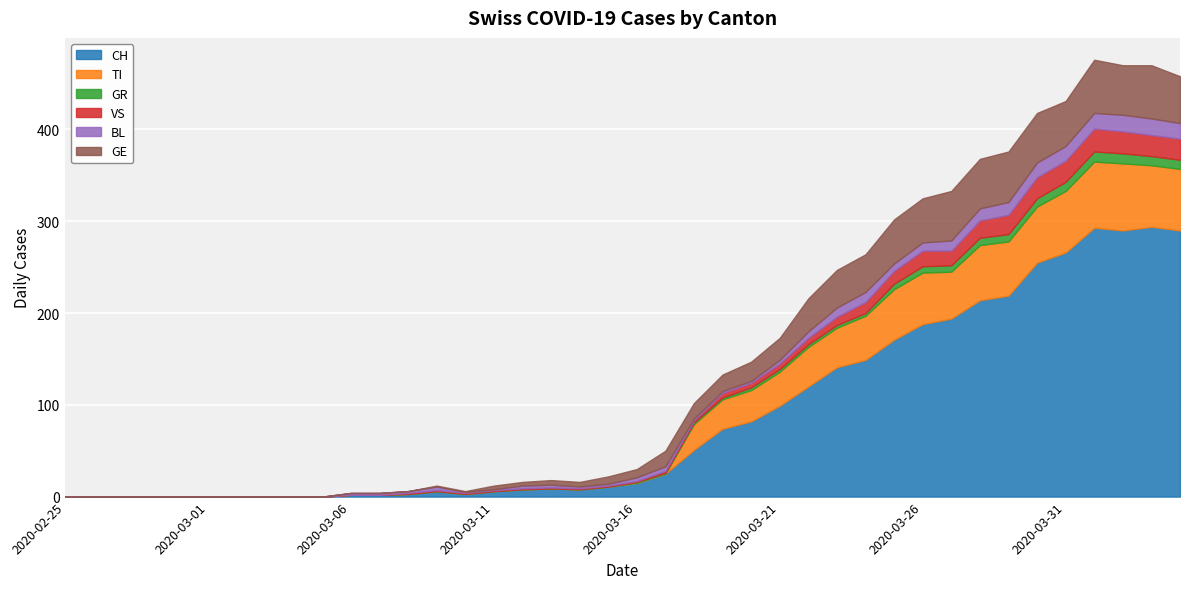

What is the total value across all series at 2020-03-16?

30